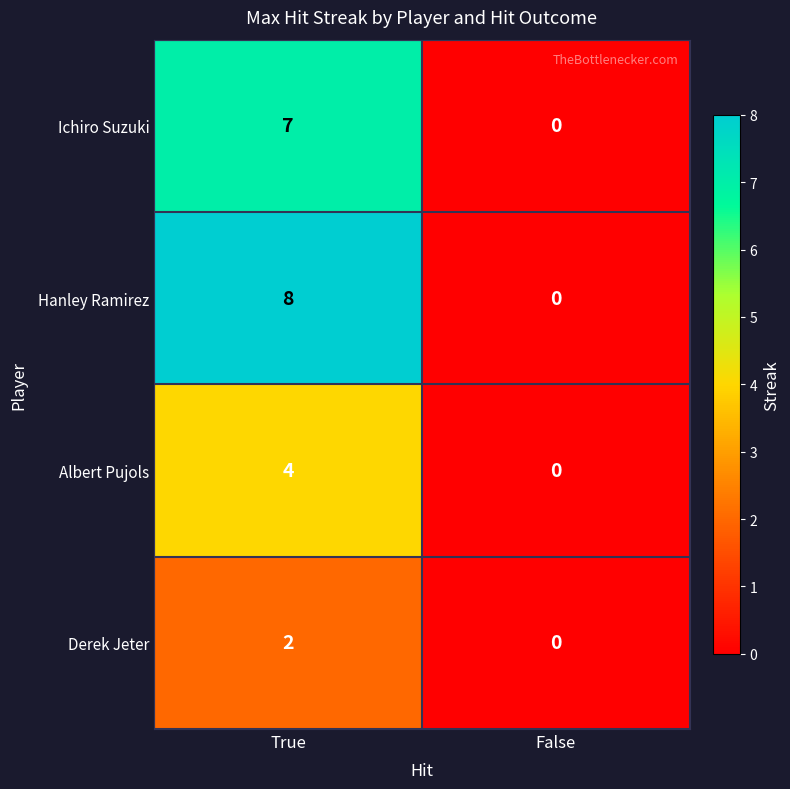

At which label does Albert Pujols reach its minimum?

False